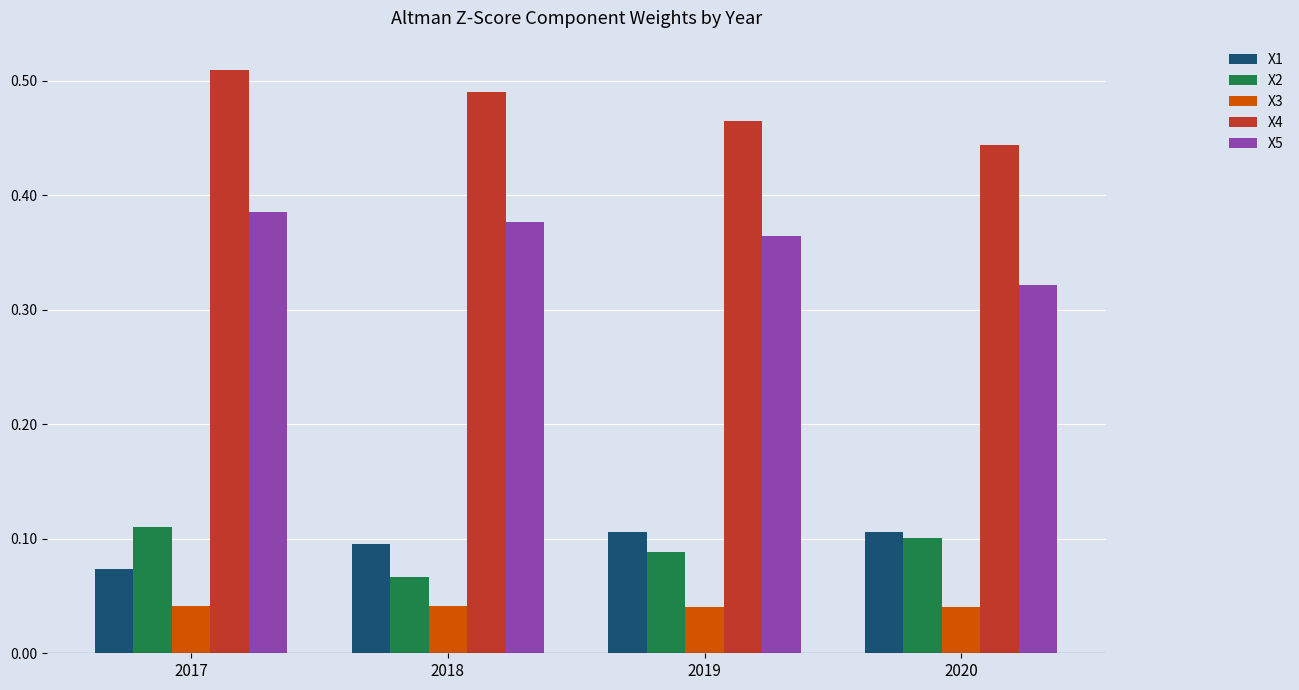

At how many categories does at least one series exceed 0?

4